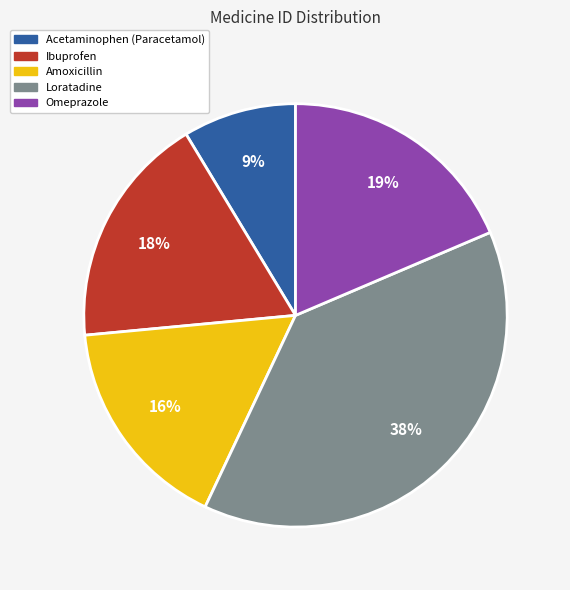

How many slices are in this pie chart?

5